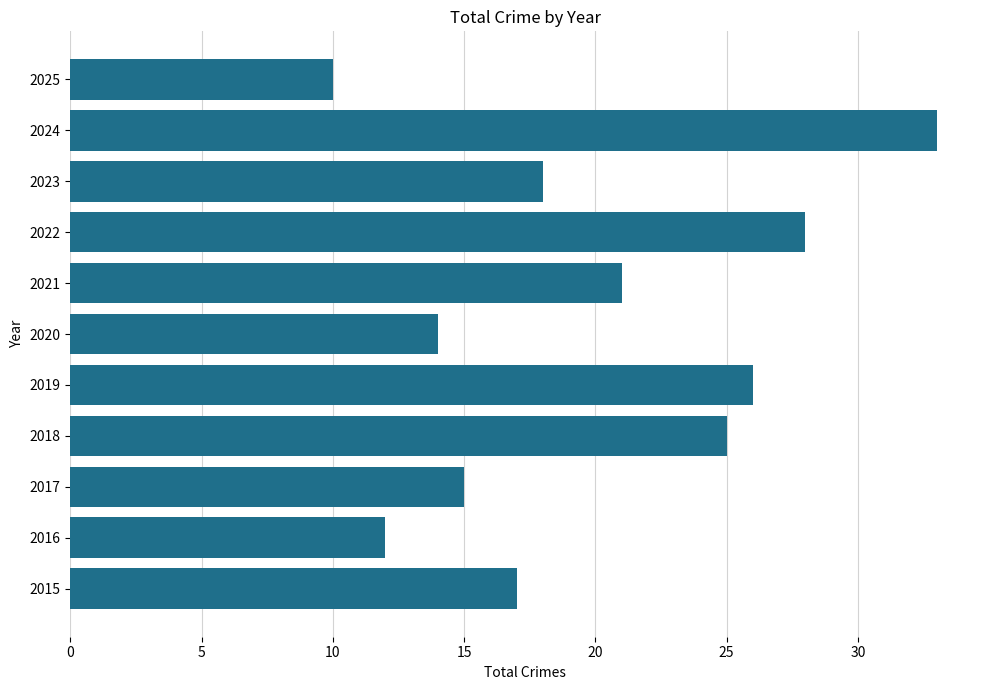

The value at 2017 is 20. True or false?

False